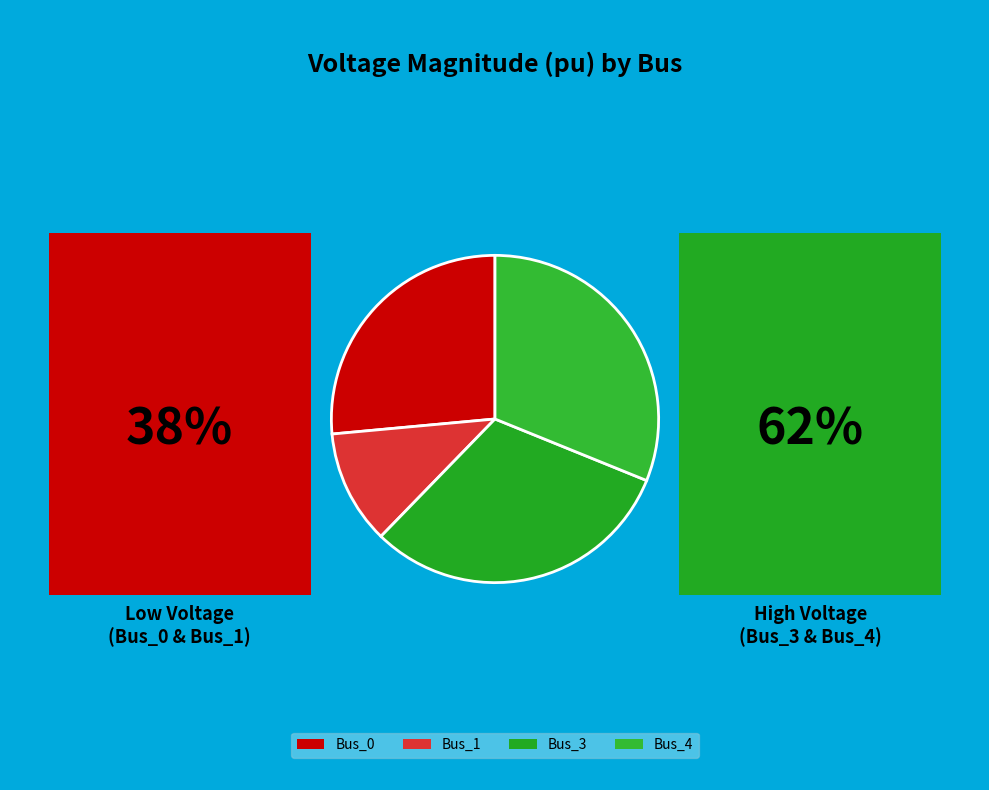

How many segments does this pie chart have?

4